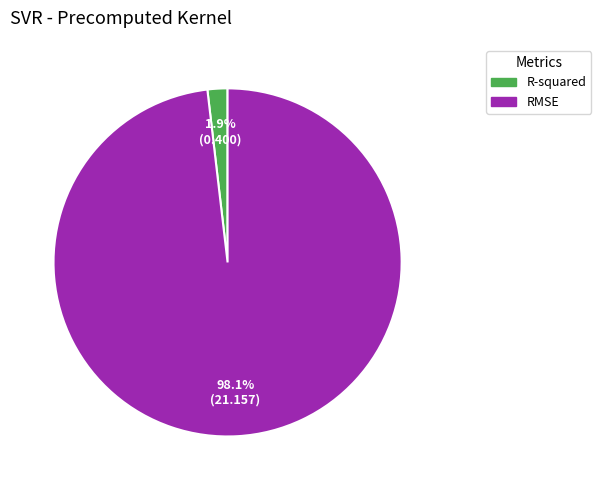

To the nearest percent, what is the difference between the RMSE and R-squared slice percentages?

96%